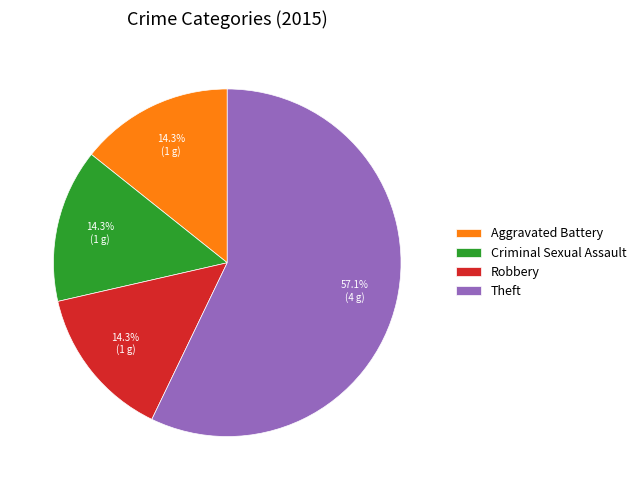

To the nearest percent, what is the difference between the largest and smallest slice percentages?

43%